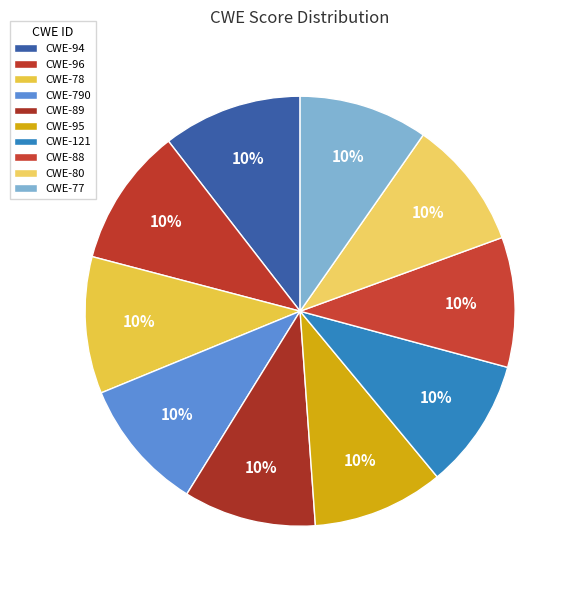

How many slices are in this pie chart?

10